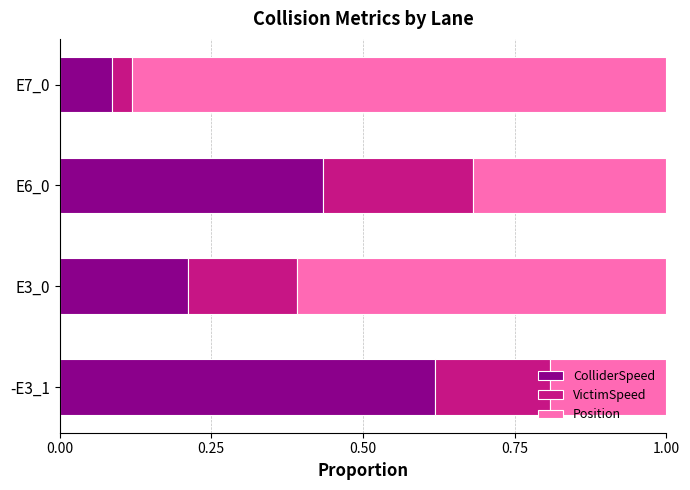

Count the ColliderSpeed values in the range 0 to 1.

4